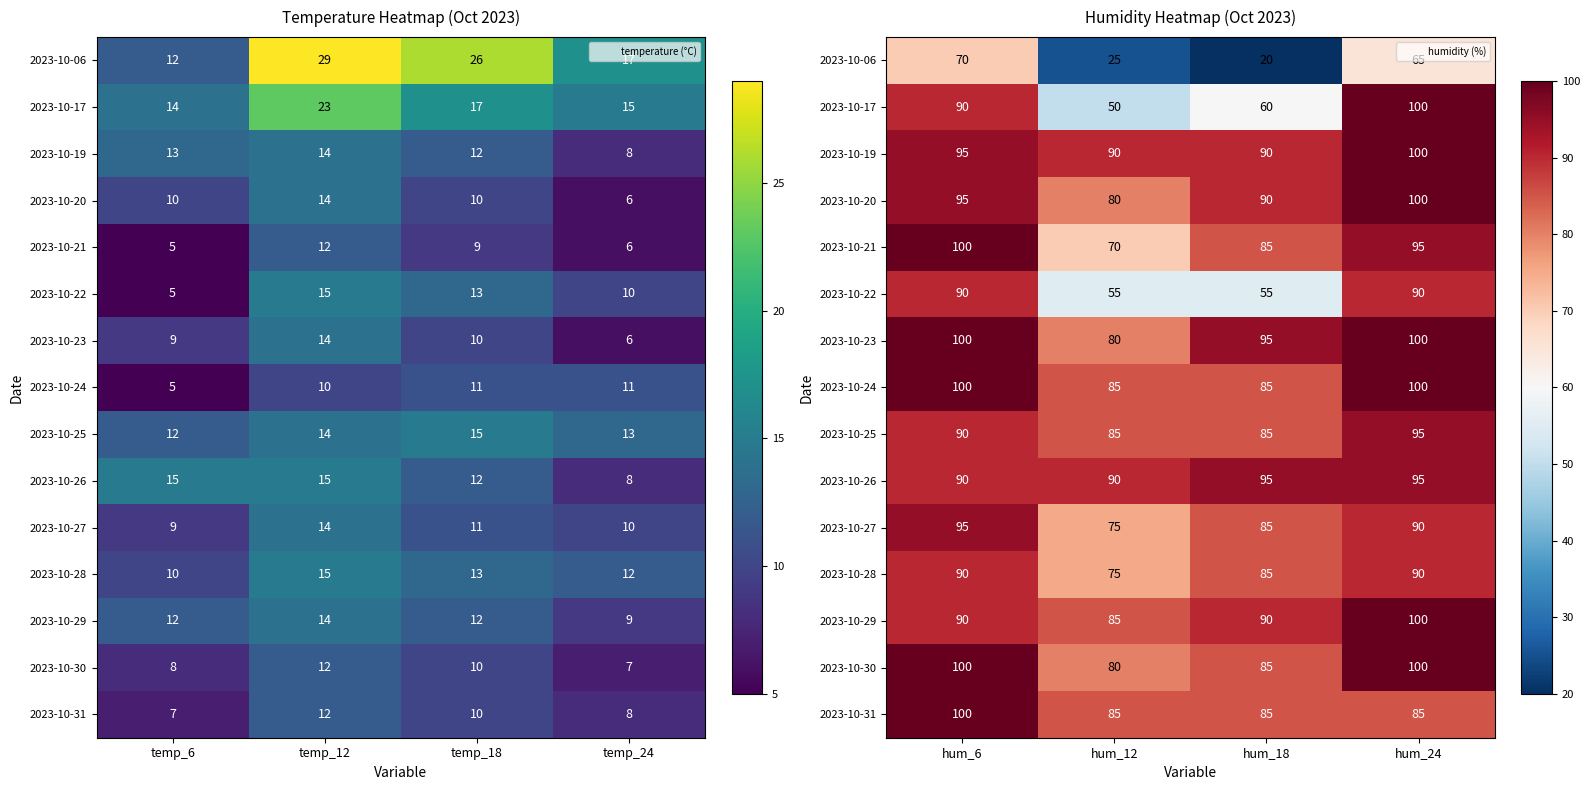

What is the average value of the 2023-10-20 series?

91